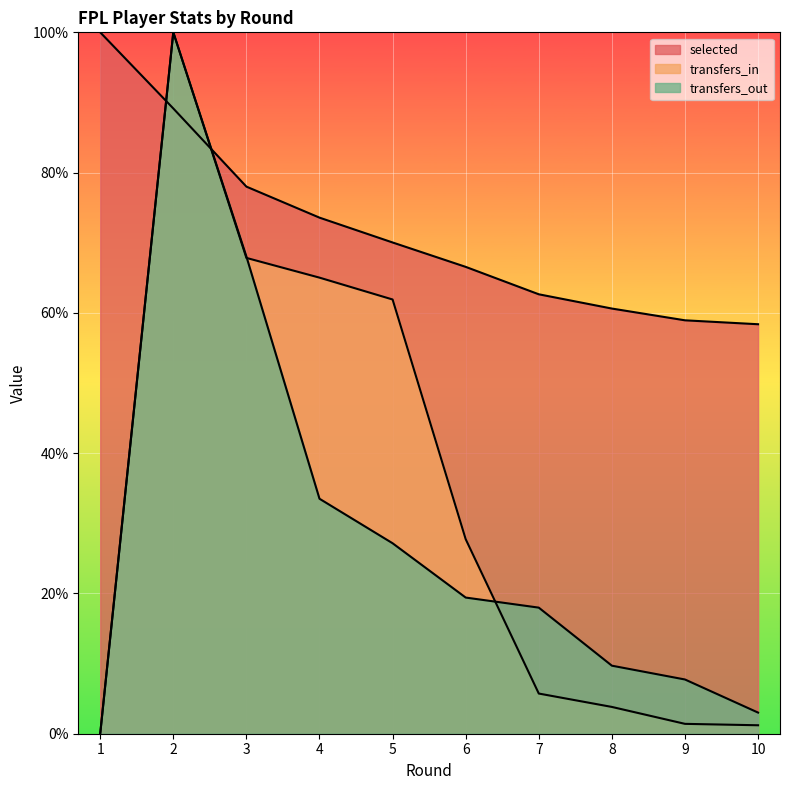

What is the difference between the transfers_in values at 7 and 8?

1.9